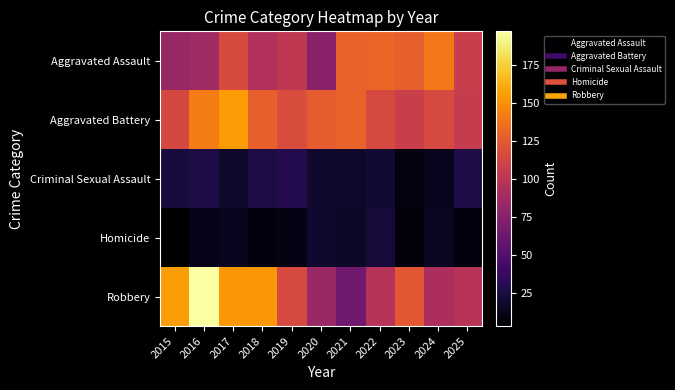

Reading left to right, what are all the values shown in this chart?

Aggravated Assault: 2015=83	2016=87	2017=116	2018=95	2019=102	2020=75	2021=129	2022=131	2023=128	2024=139	2025=107
Aggravated Battery: 2015=114	2016=141	2017=154	2018=128	2019=117	2020=126	2021=129	2022=115	2023=107	2024=115	2025=105
Criminal Sexual Assault: 2015=24	2016=26	2017=18	2018=26	2019=29	2020=19	2021=18	2022=20	2023=9	2024=13	2025=26
Homicide: 2015=3	2016=12	2017=14	2018=8	2019=10	2020=19	2021=17	2022=22	2023=7	2024=15	2025=8
Robbery: 2015=155	2016=197	2017=153	2018=153	2019=115	2020=84	2021=64	2022=97	2023=124	2024=92	2025=98